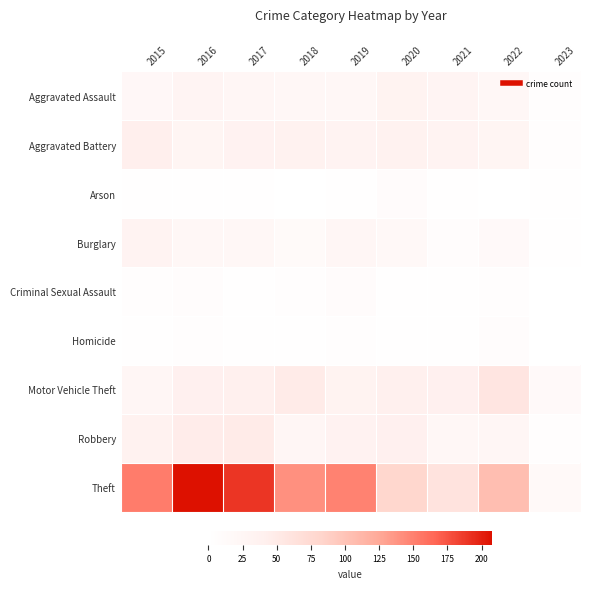

What is the total value across all series at 2019?

309